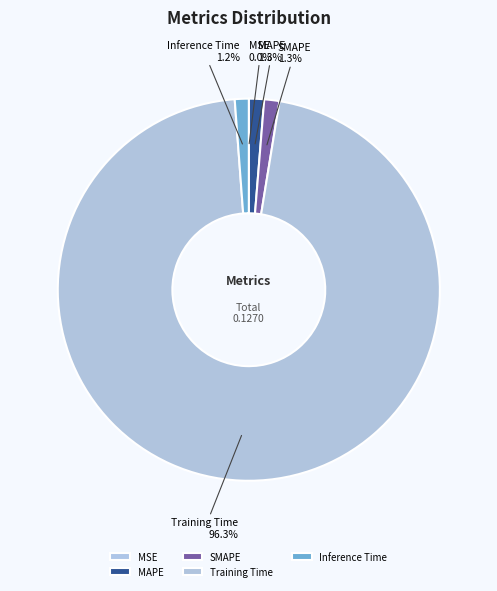

Which has a higher value, Inference Time or Training Time?

Training Time